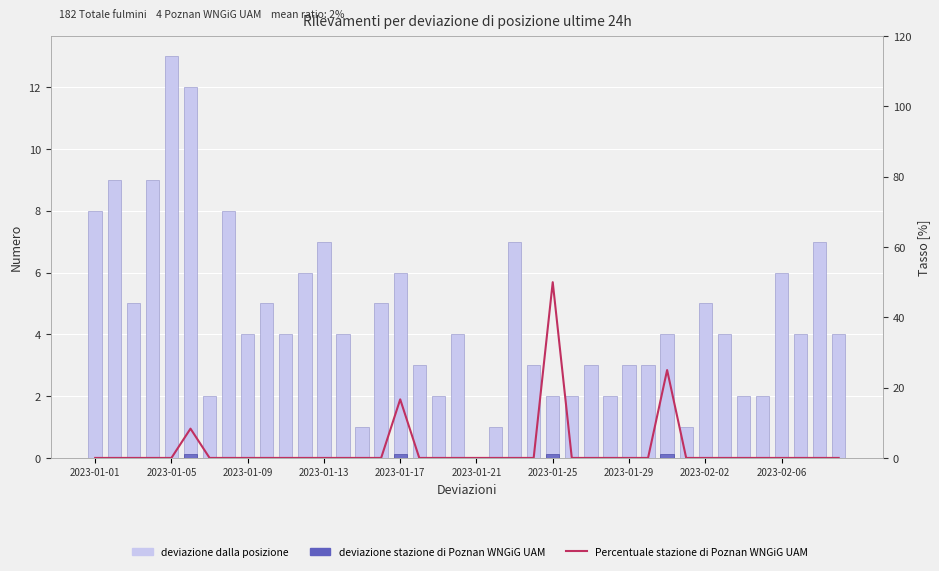

How many series are shown in this chart?

3